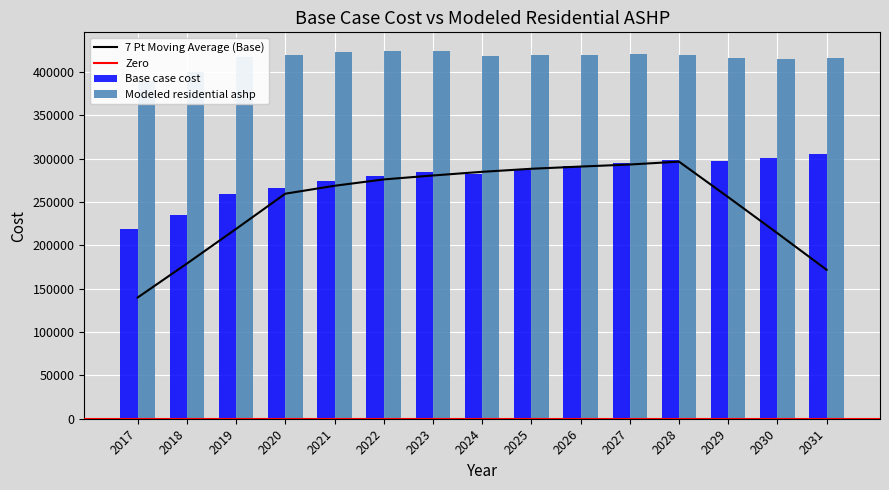

Is it true that Modeled residential ashp equals 722205.2 at 2026?

False